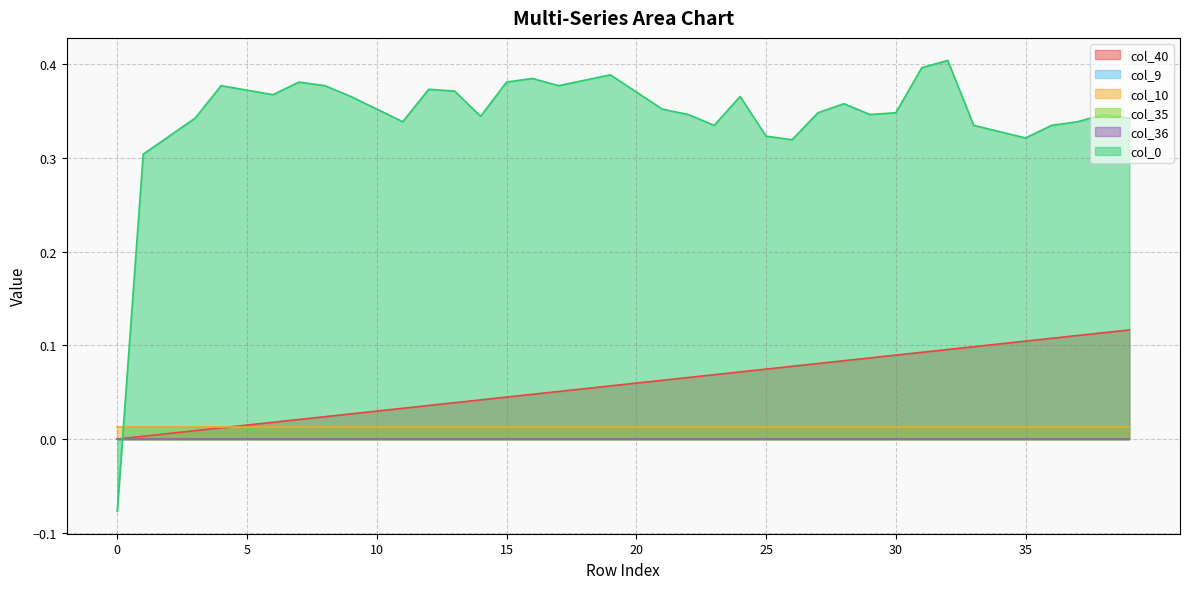

At which category is the sum across all series the highest?

32